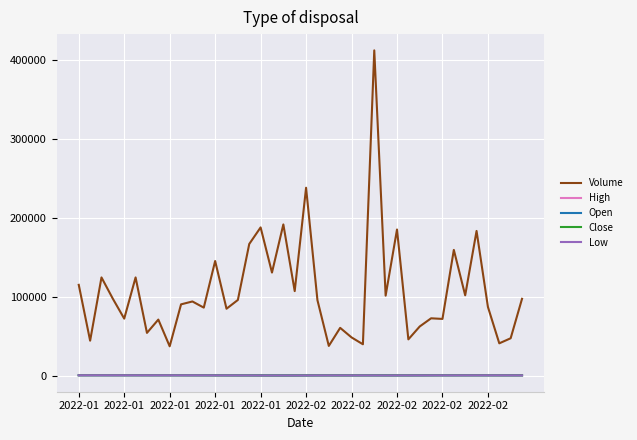

True or false: Close and Volume cross at least once.

False